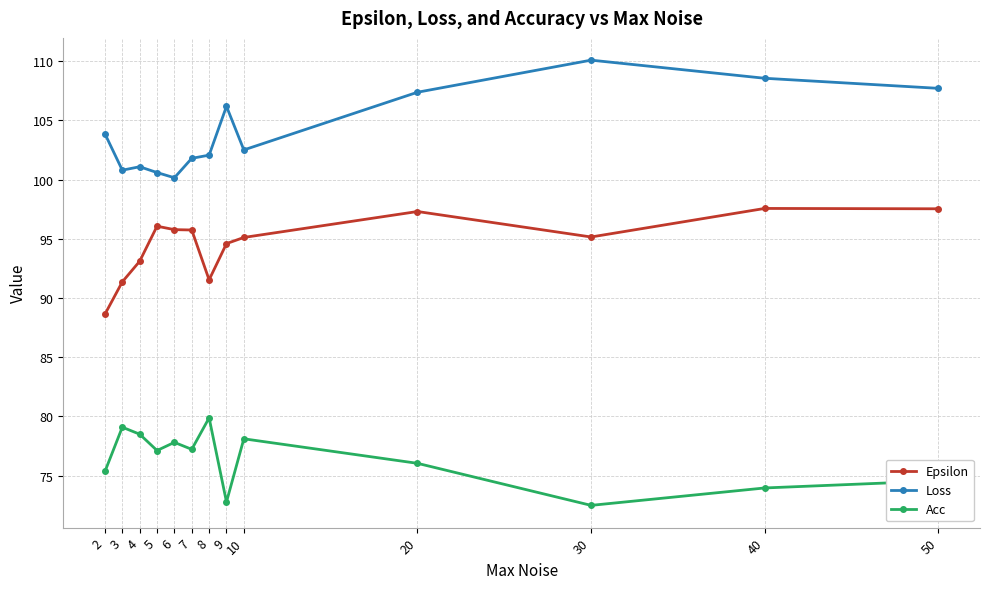

How many lines are shown in the chart?

3